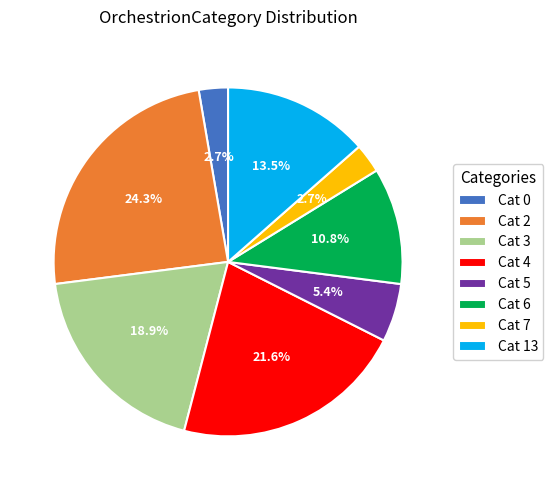

What percentage do Cat 0 and Cat 4 together represent?

24.3%